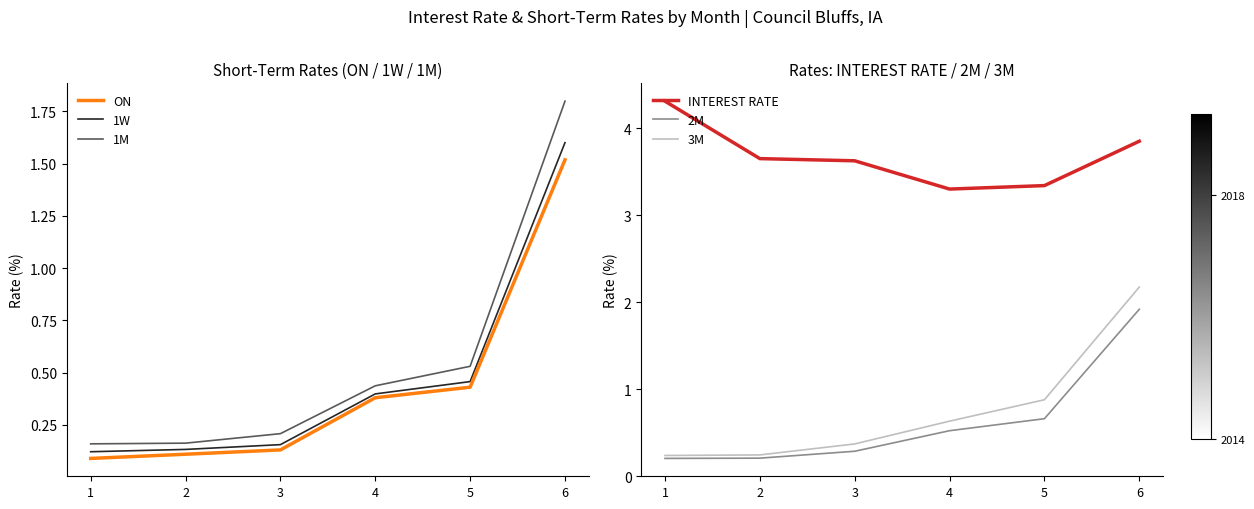

At which category is the sum across all series the highest?

6